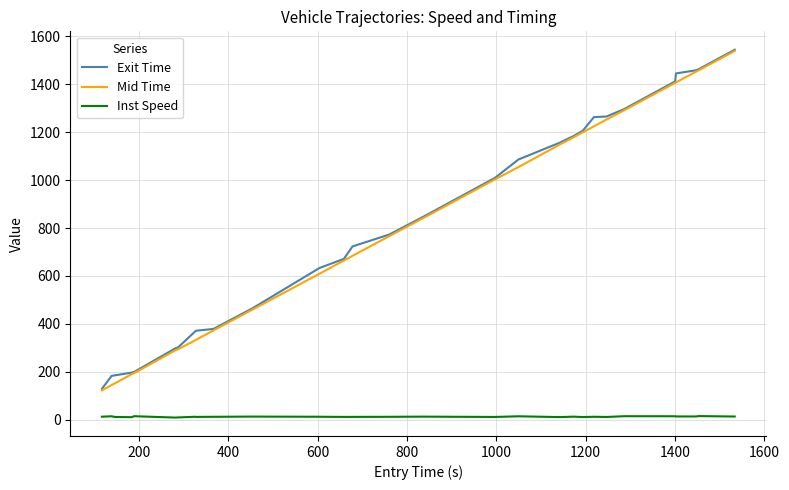

What is the maximum value shown in the chart?

1544.4